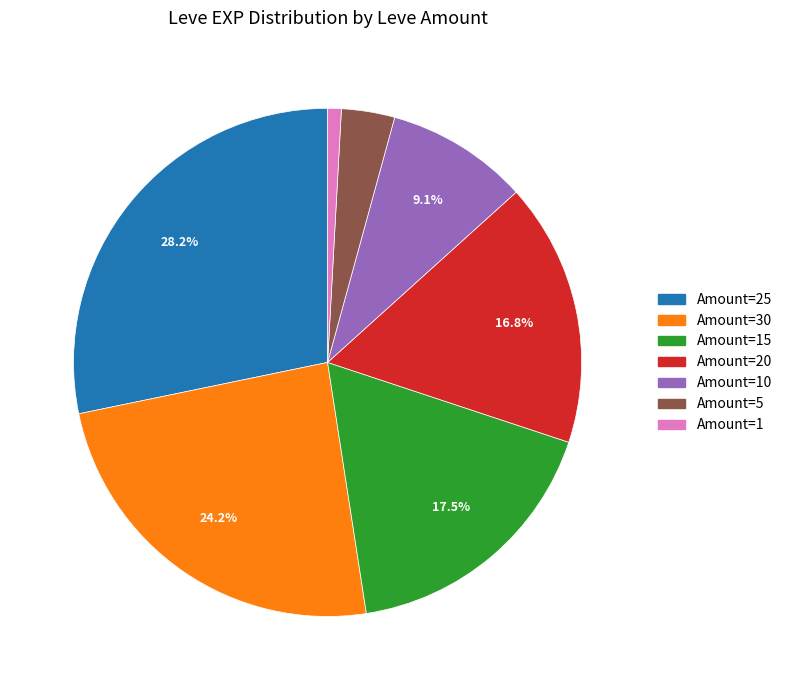

Is there any slice that represents more than half of the pie?

No